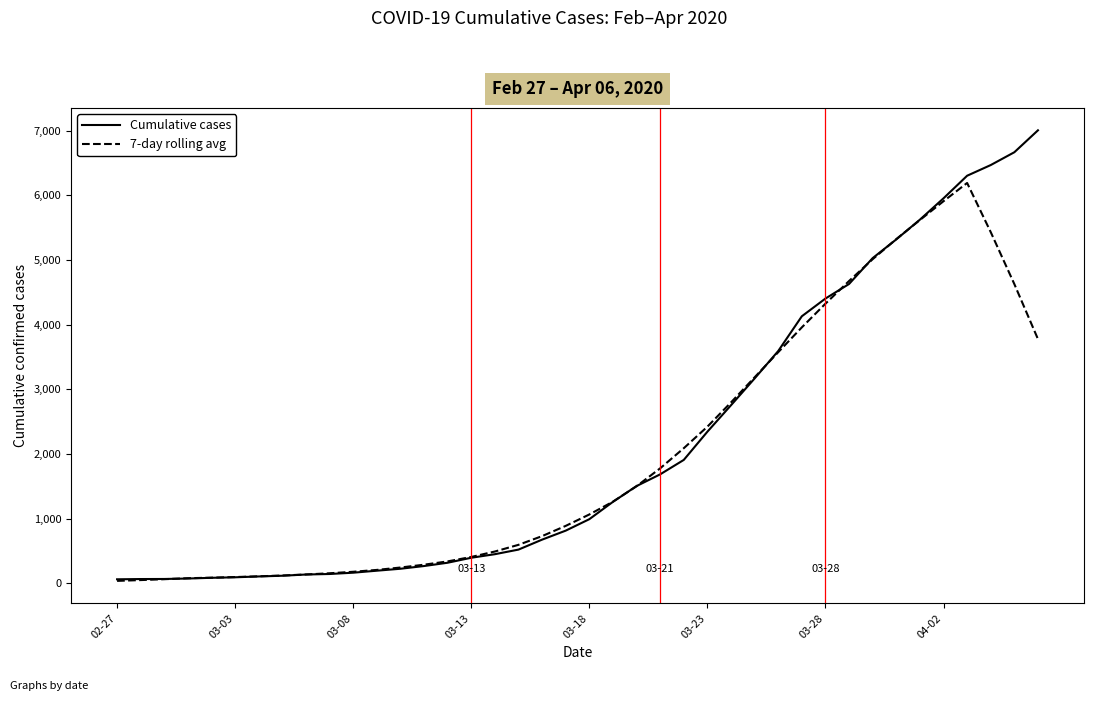

What are all the series names shown in the legend?

Cumulative cases, 7-day rolling avg